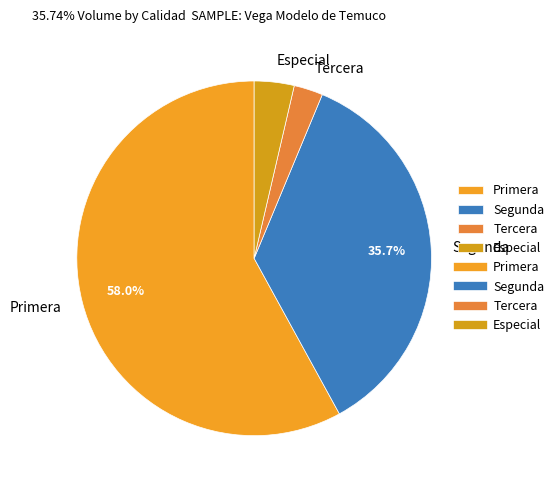

Is Segunda the majority of the pie?

No